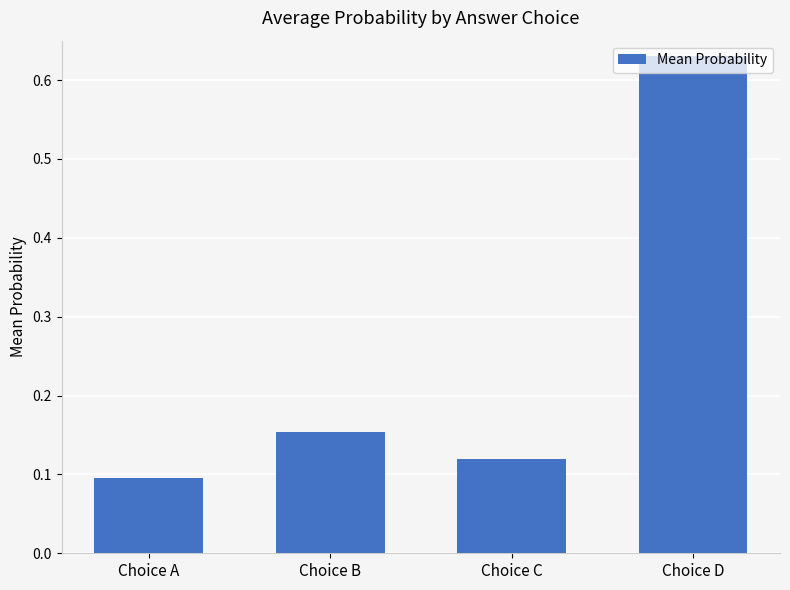

Is it true that the value at Choice A is 0.0?

False